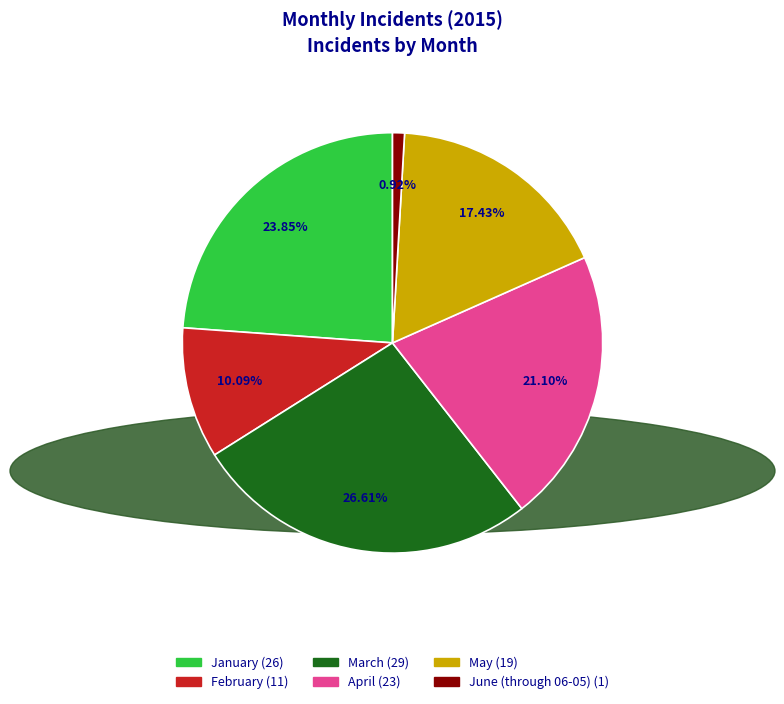

What is the largest slice in the pie chart?

March